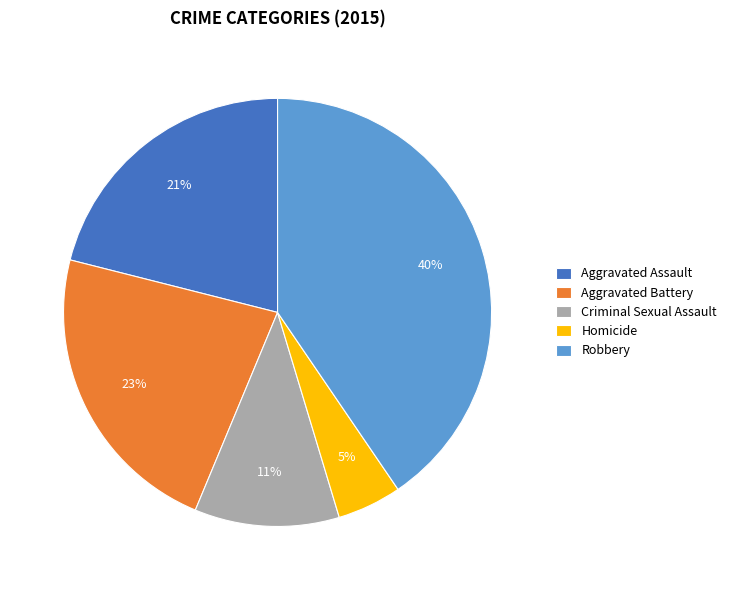

Is the sum of Aggravated Battery and Criminal Sexual Assault greater than half?

No